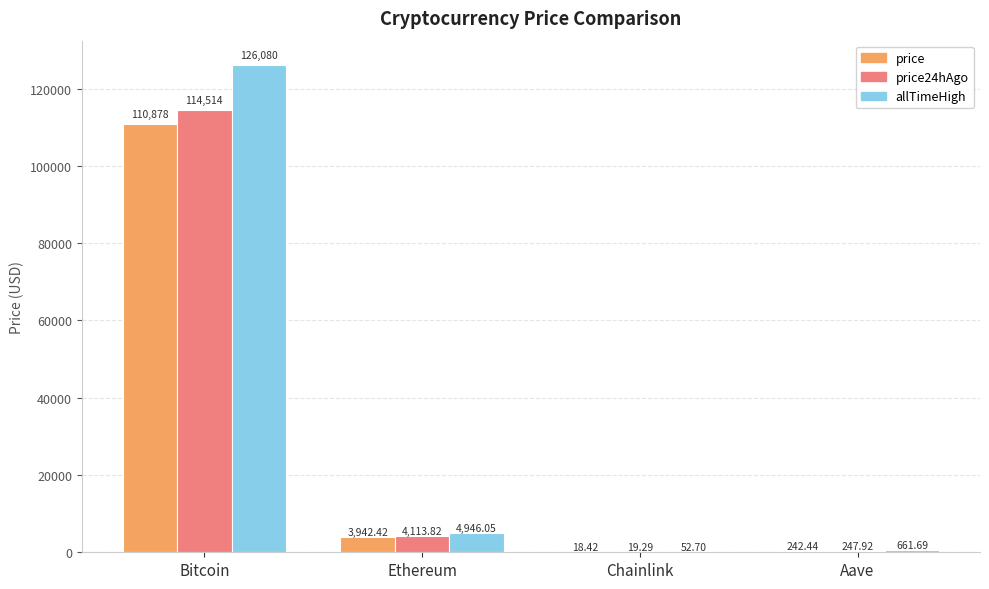

At which label does price reach its peak?

Bitcoin